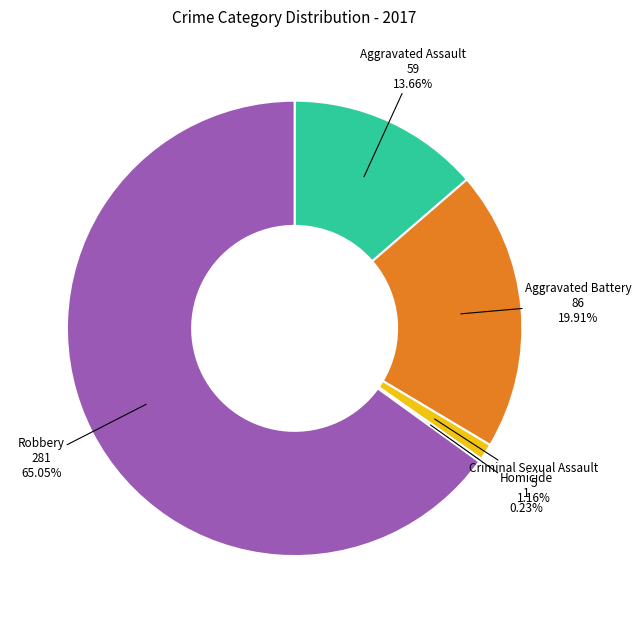

Does Robbery represent more than half of the total?

Yes